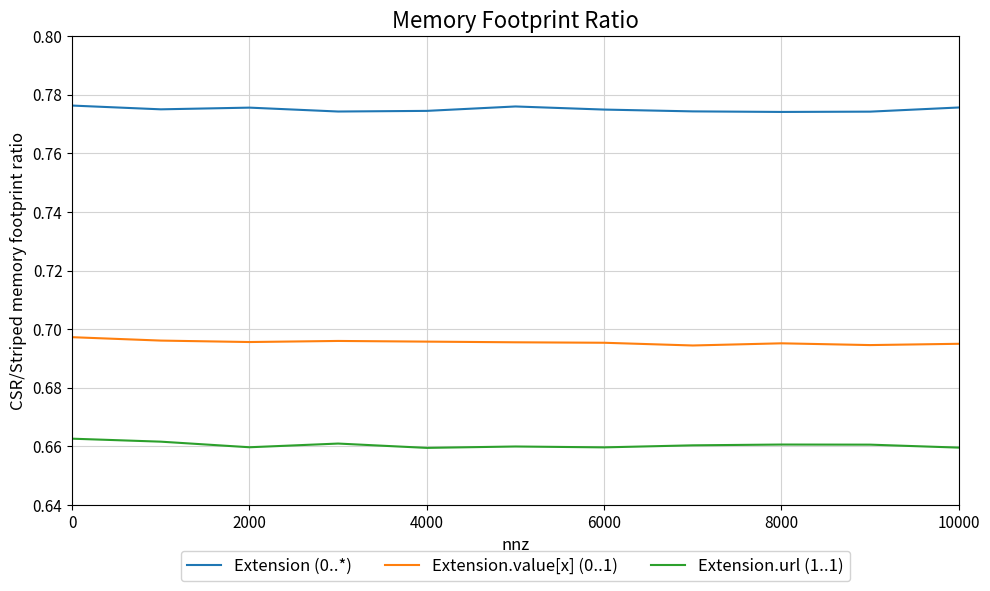

True or false: Extension (0..*) and Extension.value[x] (0..1) cross at least once.

False